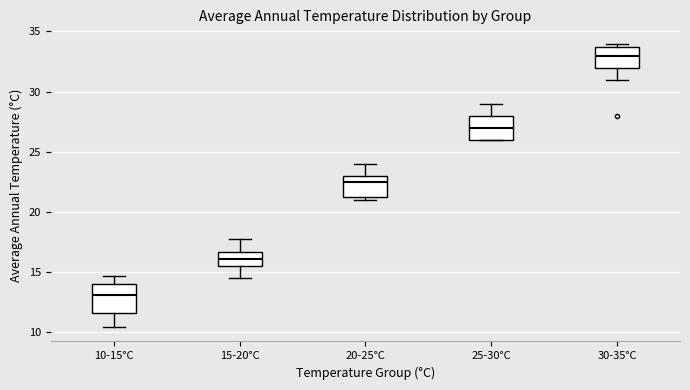

Reading left to right, transcribe this box plot: for each box, give where its median line is, the range the box spans, and where its two whiskers end, as read against the y-axis. The values are not printed on the chart, so give them approximately, as read against the axis.

10-15°C: median 13.0, box 11.5 to 14.0, whiskers 10.5 to 14.5
15-20°C: median 16.0, box 15.5 to 16.5, whiskers 14.5 to 17.5
20-25°C: median 22.5, box 21.5 to 23.0, whiskers 21.0 to 24.0
25-30°C: median 27.0, box 26.0 to 28.0, whiskers 26.0 to 29.0
30-35°C: median 33.0, box 32.0 to 34.0, whiskers 31.0 to 34.0 (just above the box's upper edge)